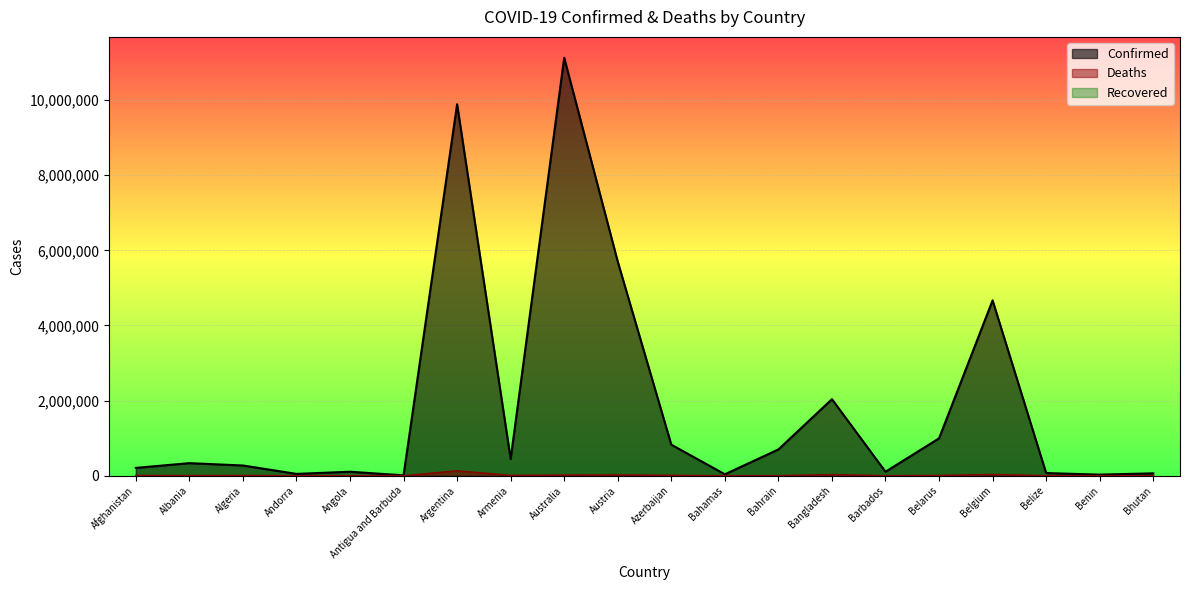

How many data points in Confirmed are less than 333806?

10